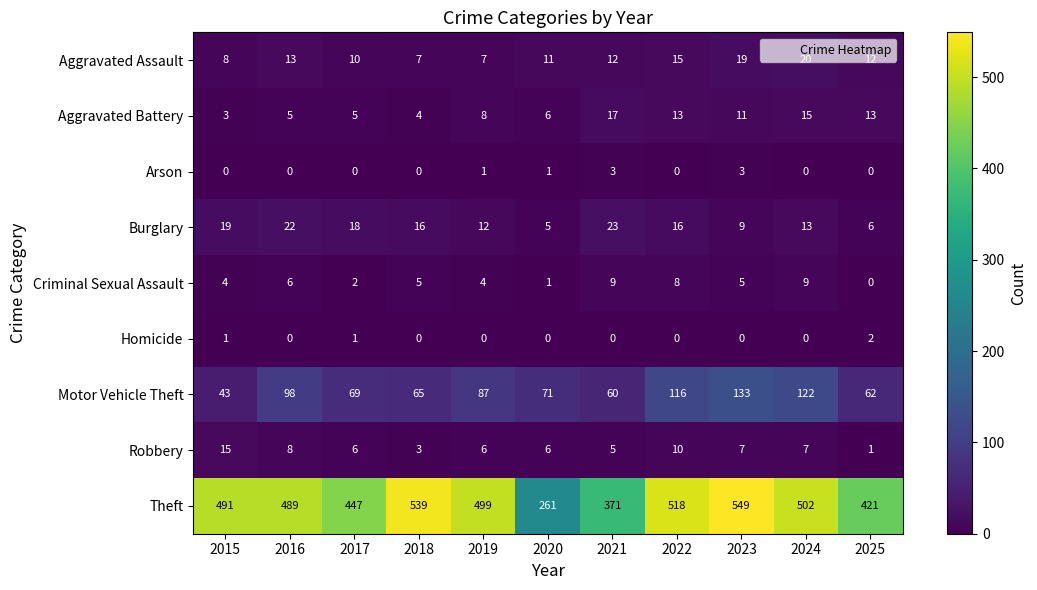

The Motor Vehicle Theft series shows 74 at 2015. True or false?

False